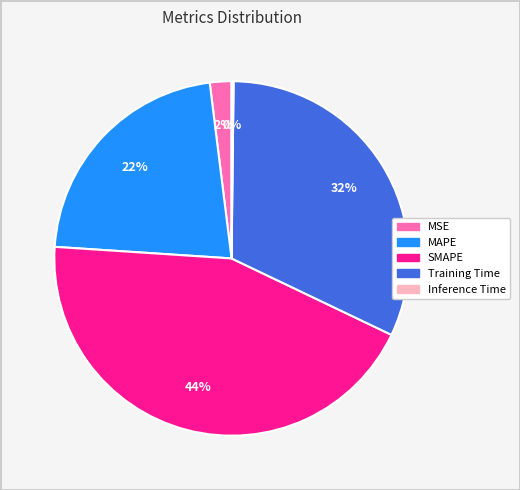

Combined, do MSE and SMAPE account for over 50%?

No